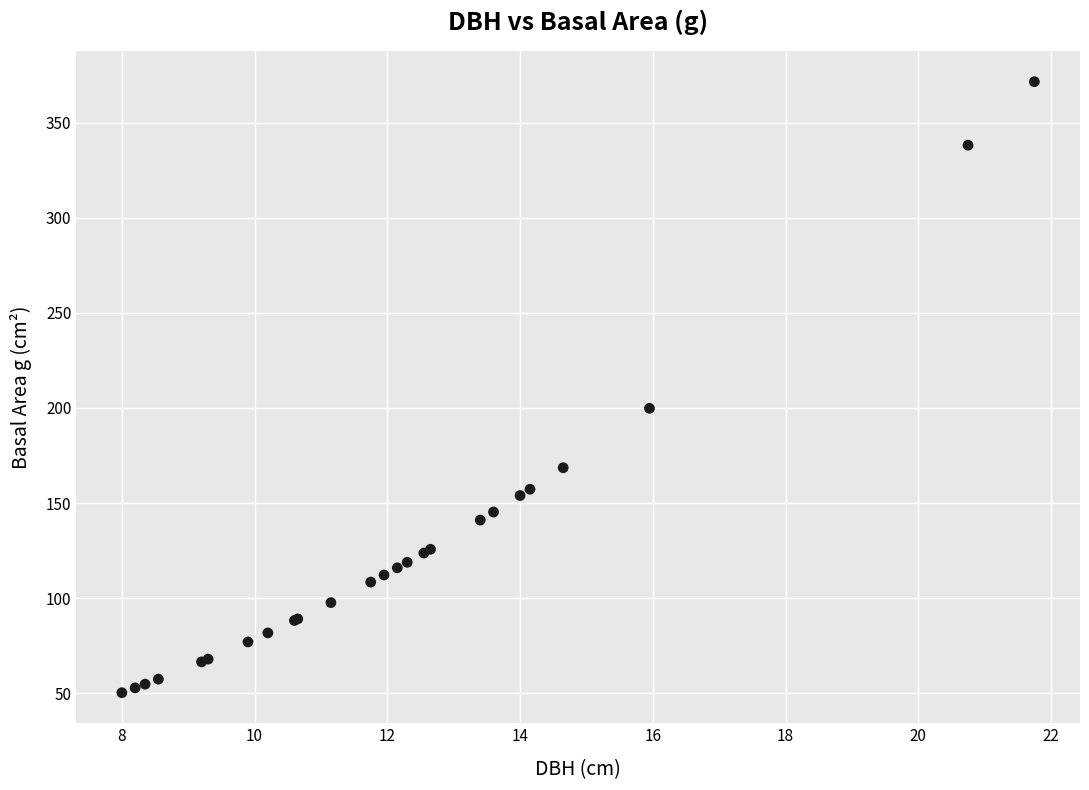

What Y value in the scatter plot is closest to 210?

199.8